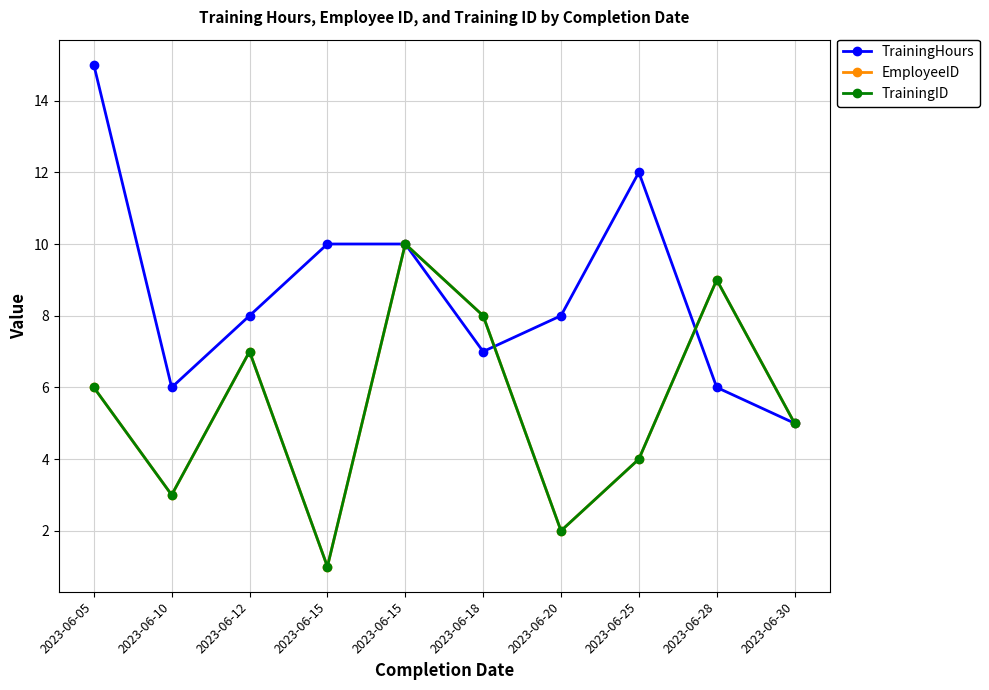

At which category does EmployeeID reach its first local peak?

2023-06-12